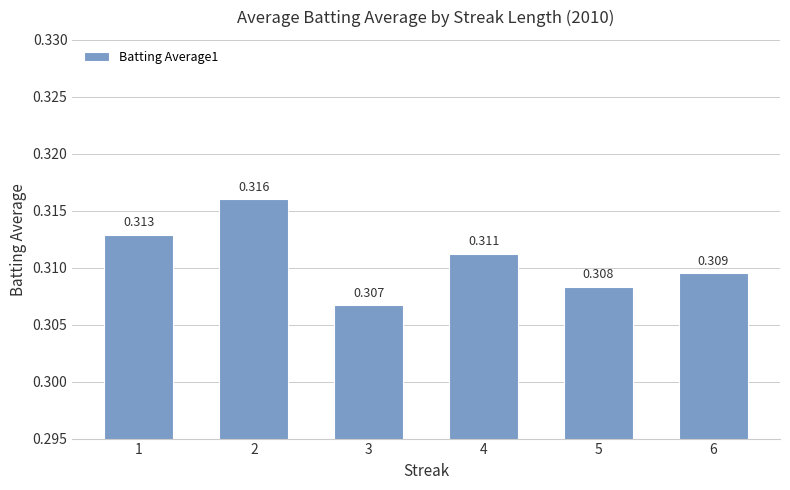

Is it true that the value at 2 is 0.3?

True